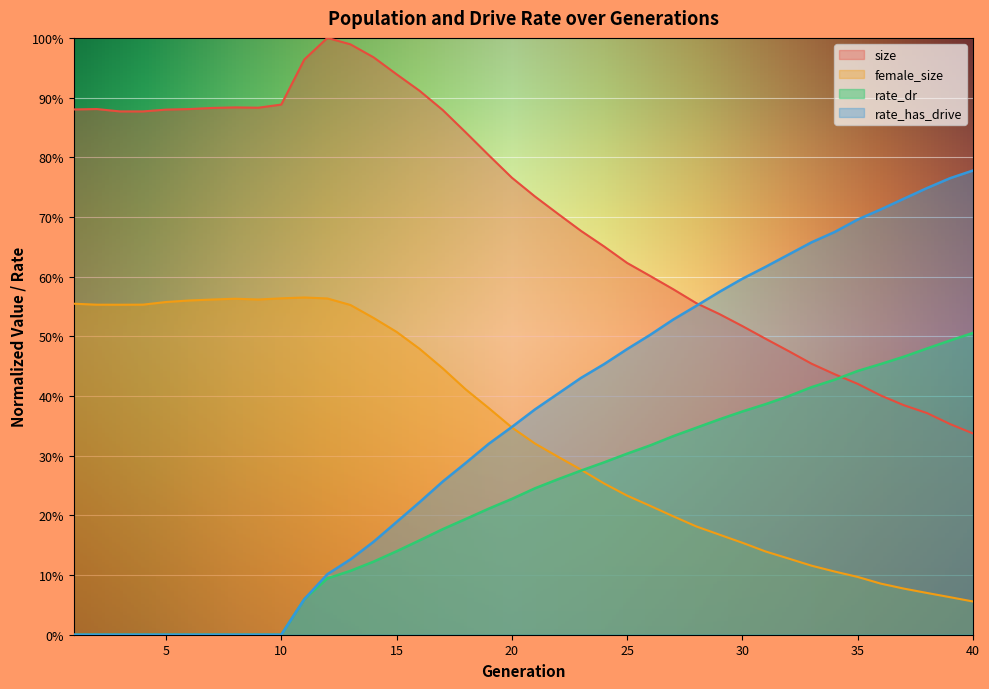

At which label does rate_dr reach its peak?

40